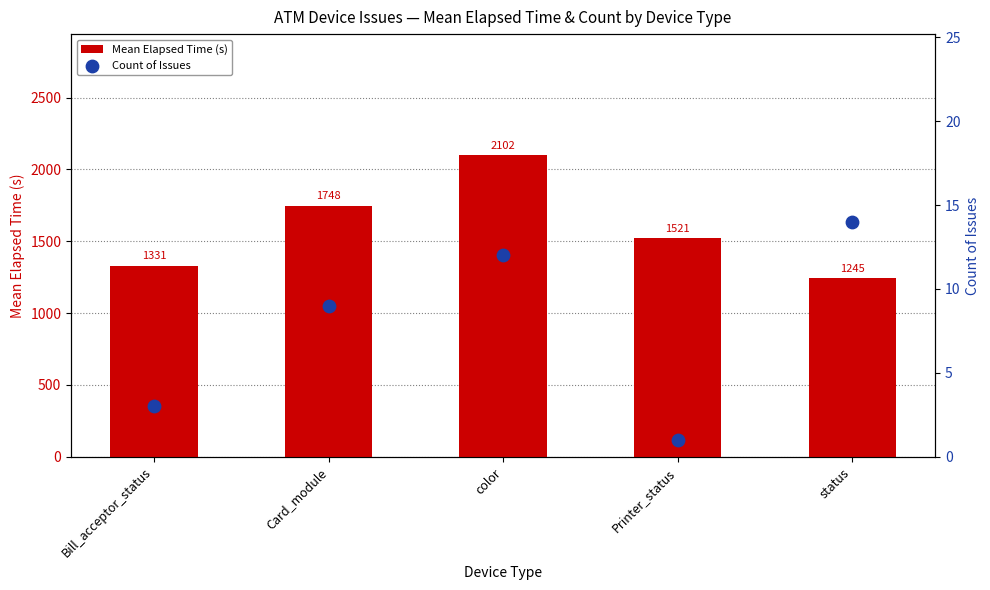

At how many categories does at least one series exceed 2019?

1